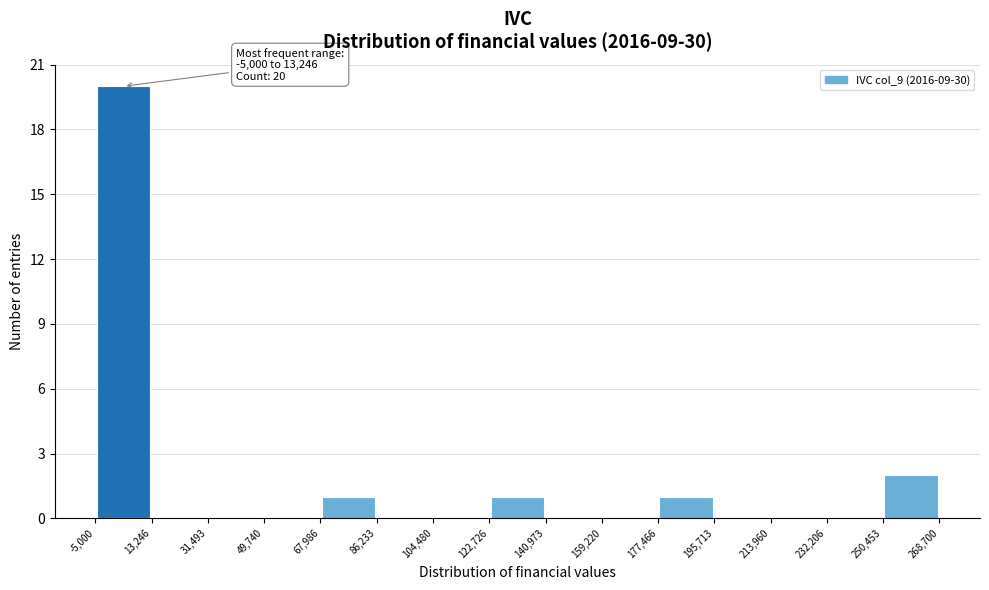

Over which range of the x-axis is the bar tallest?

-5,000 to 13,246